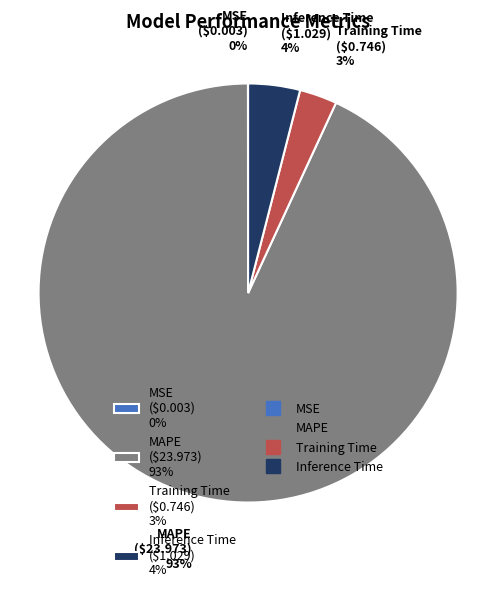

Does MAPE ($23.973) 93% account for over 50% of the chart?

Yes